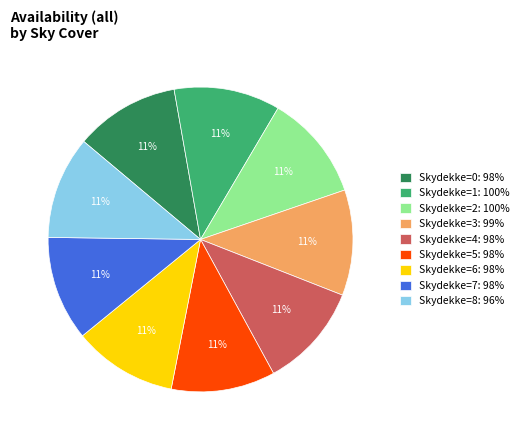

Count the number of slices in the pie.

9